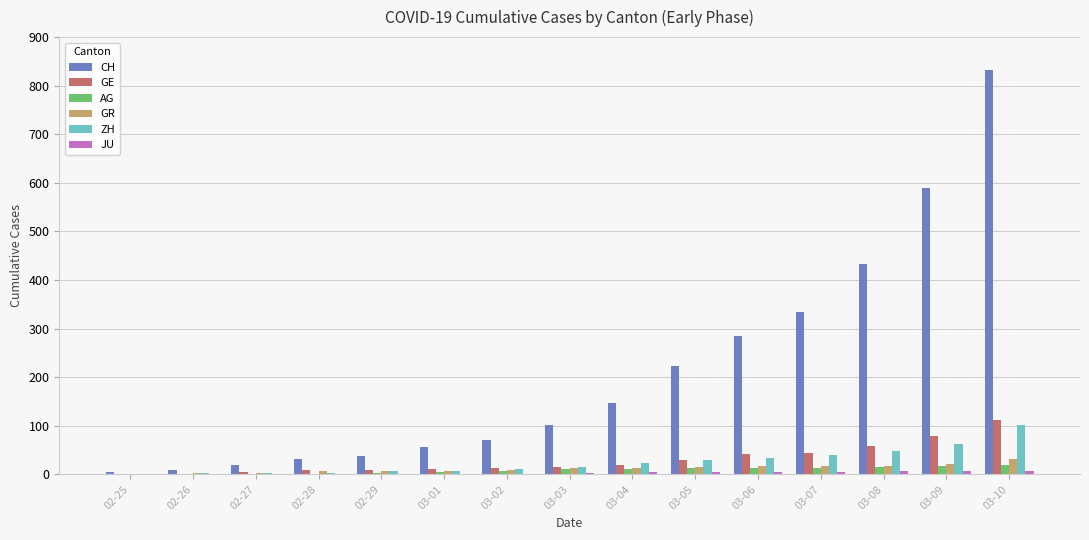

Which series has the largest total across all categories?

CH